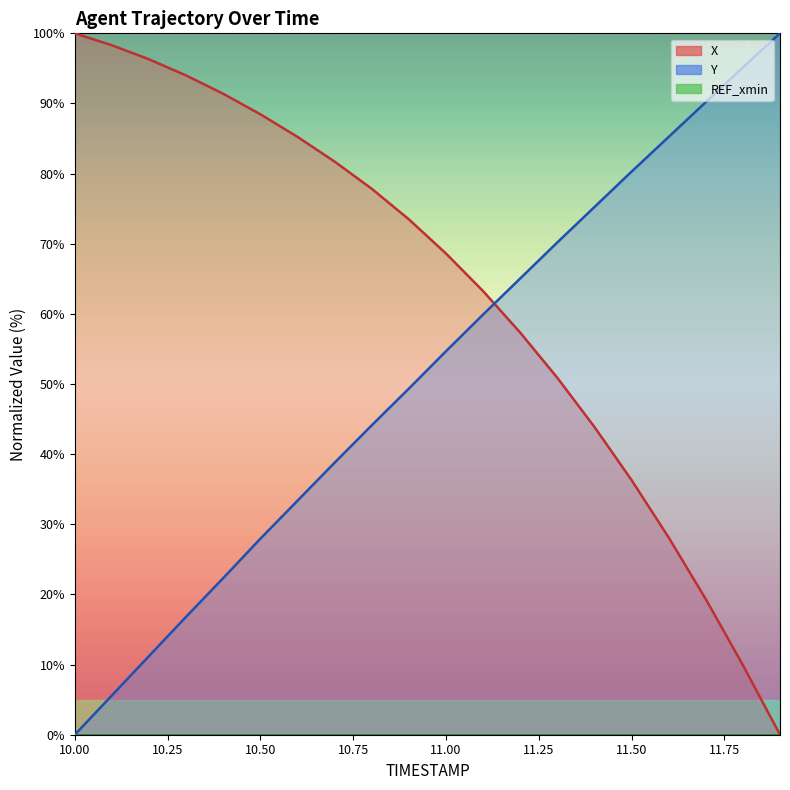

Read the Y value at 10.1.

5.6